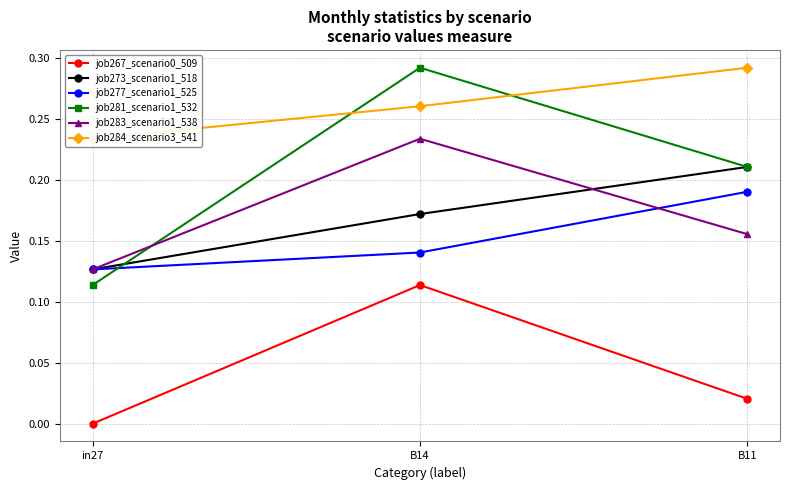

What is the value of the job284_scenario3_541 point at the 3rd from the left?

0.3